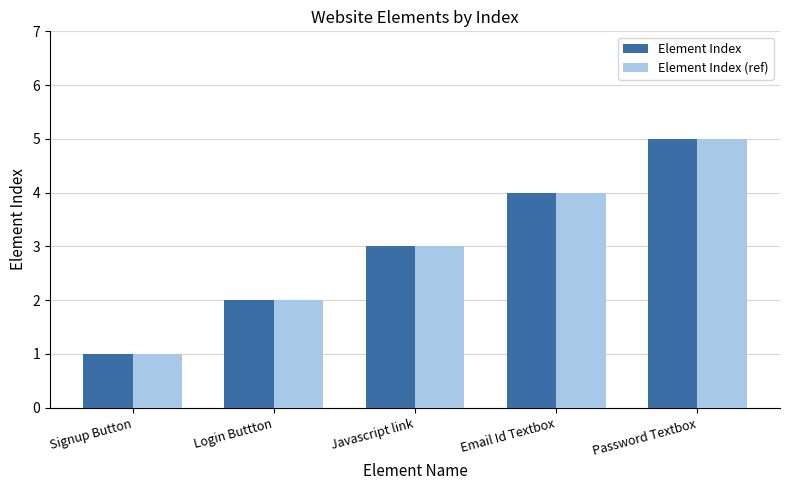

Rank the categories by Element Index (ref) value from highest to lowest.

Password Textbox, Email Id Textbox, Javascript link, Login Buttton, Signup Button